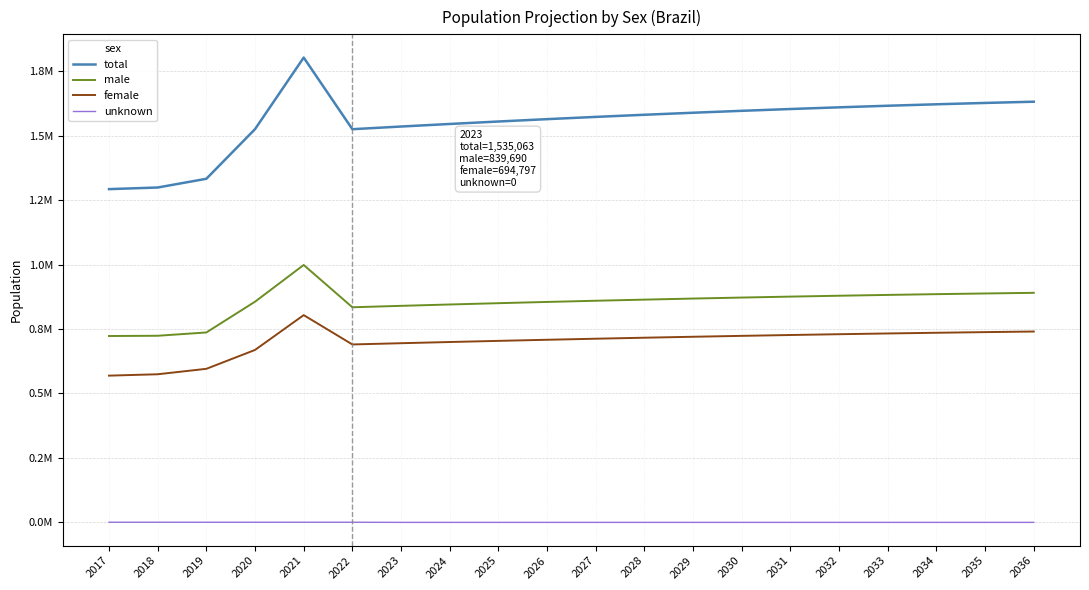

The value of female at 2026 is 708141.3. True or false?

True